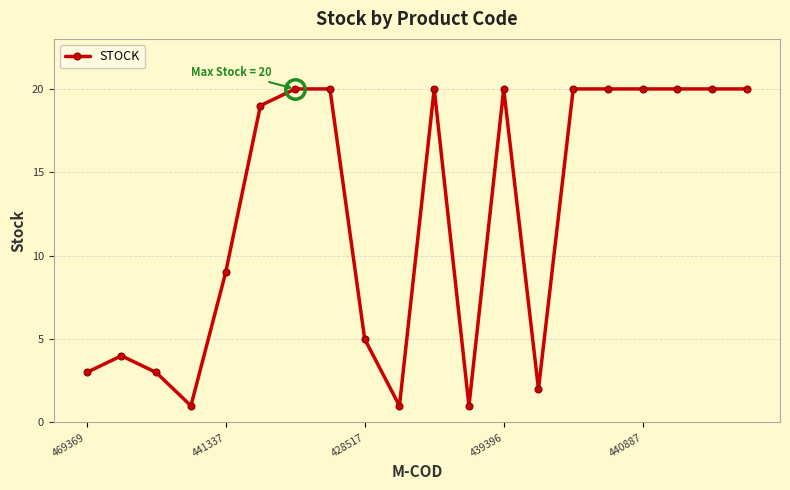

True or false: there are more than 0 points higher than both neighbors.

True